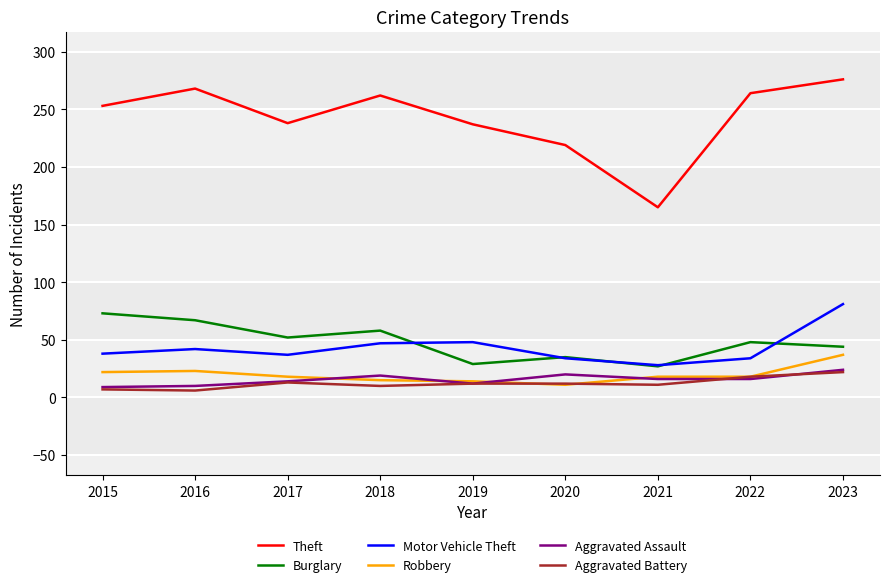

Is it true that Burglary equals 44 at 2023?

True